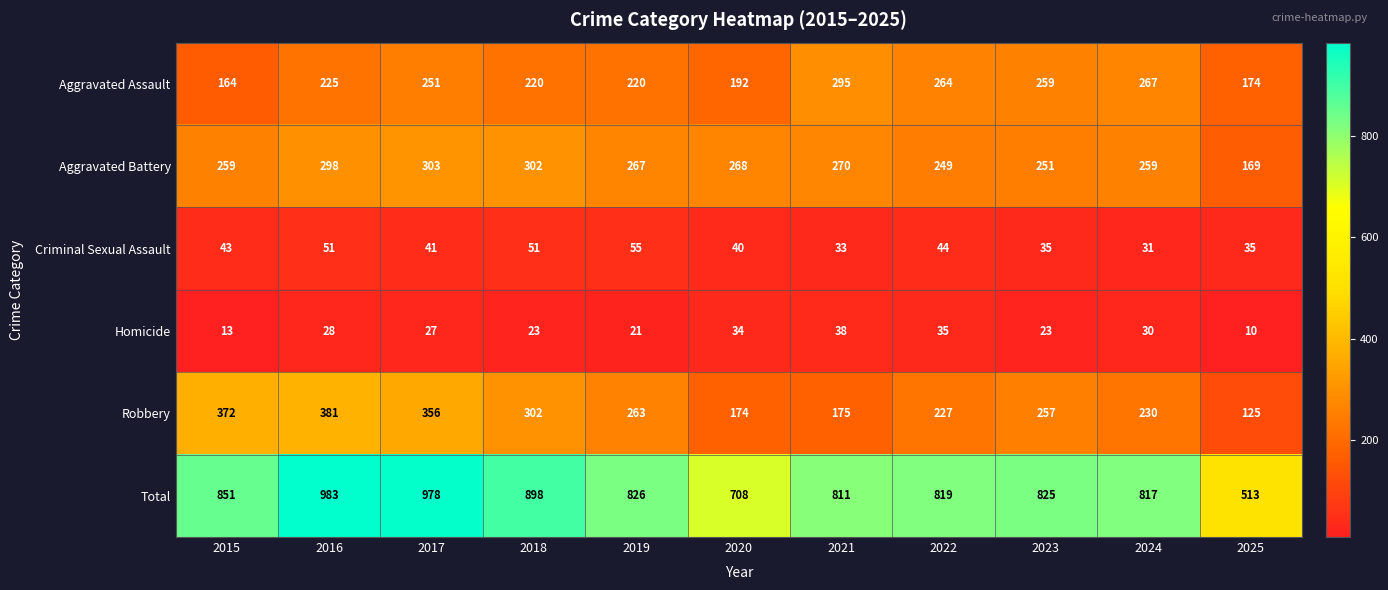

What is the total value across all series at 2025?

1026